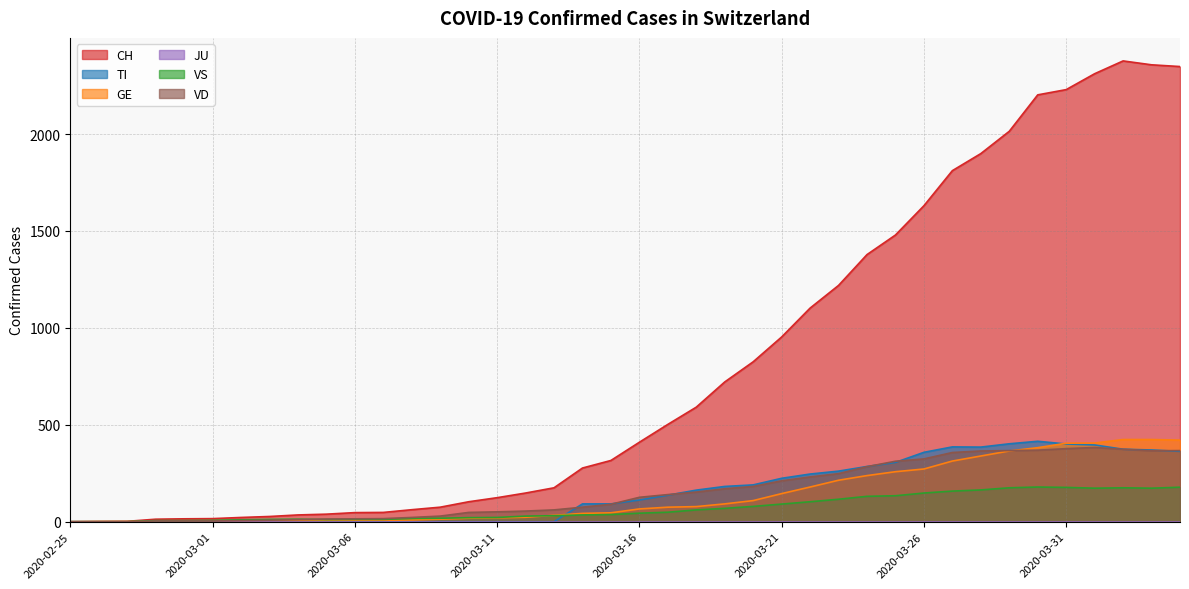

At how many categories does at least one series exceed 602?

17